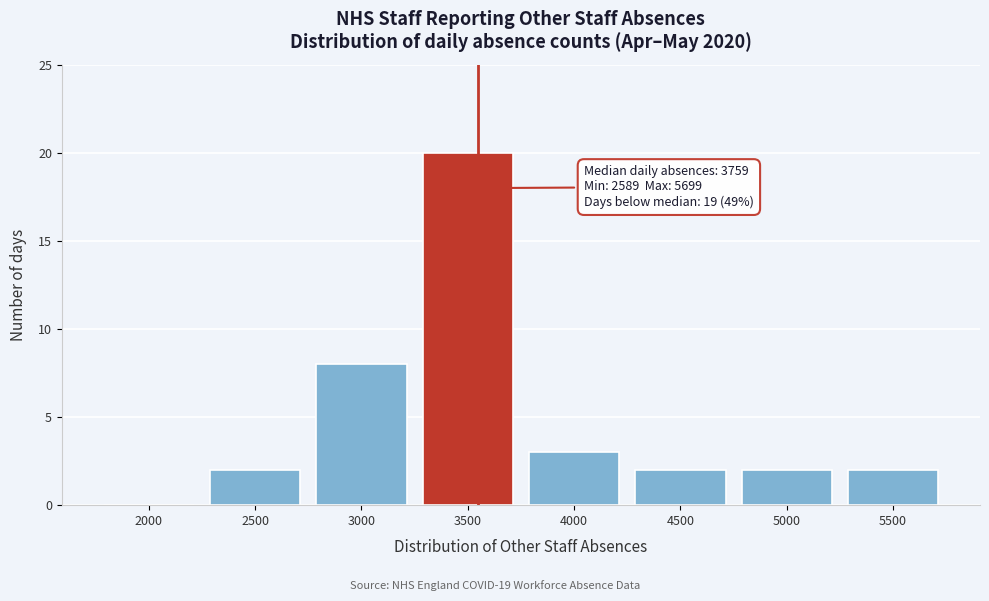

Reading left to right, extract all data points from this chart.

2000=0	2500=2	3000=8	3500=20	4000=3	4500=2	5000=2	5500=2